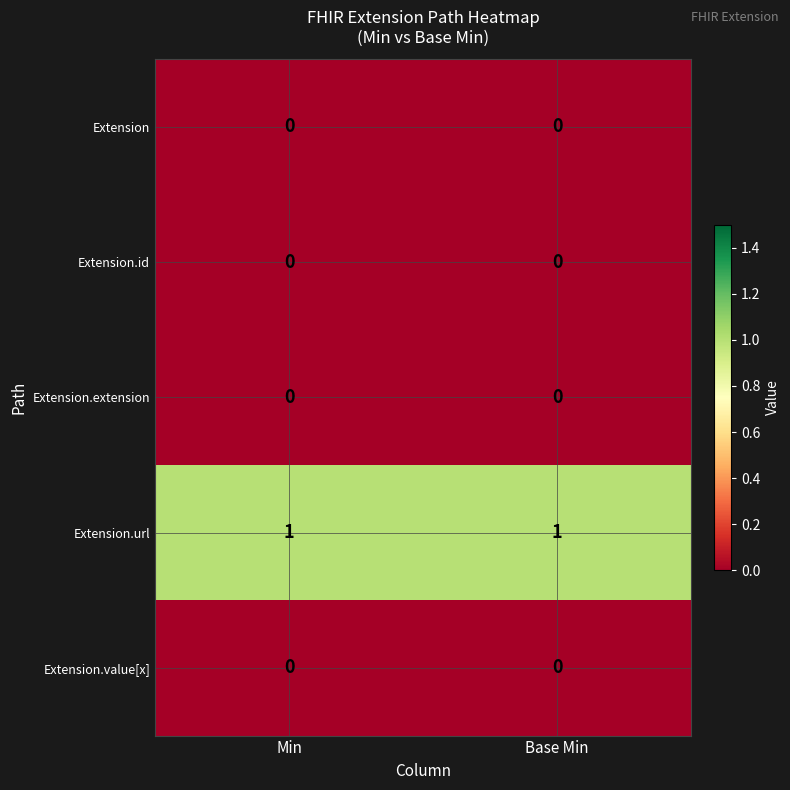

The Extension.value[x] series shows 0 at Base Min. True or false?

True